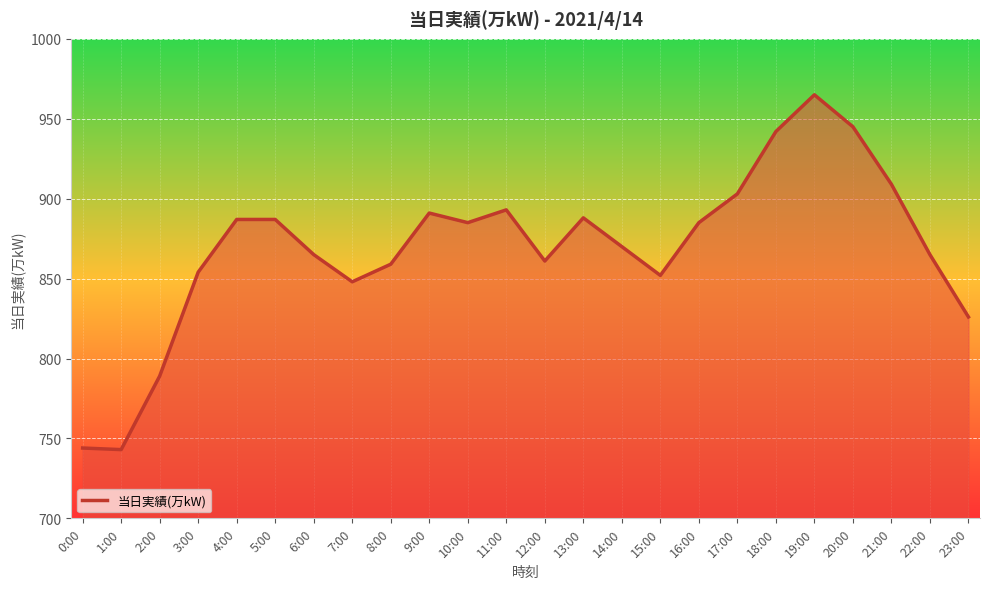

True or false: the data shows 789 at 2:00.

True